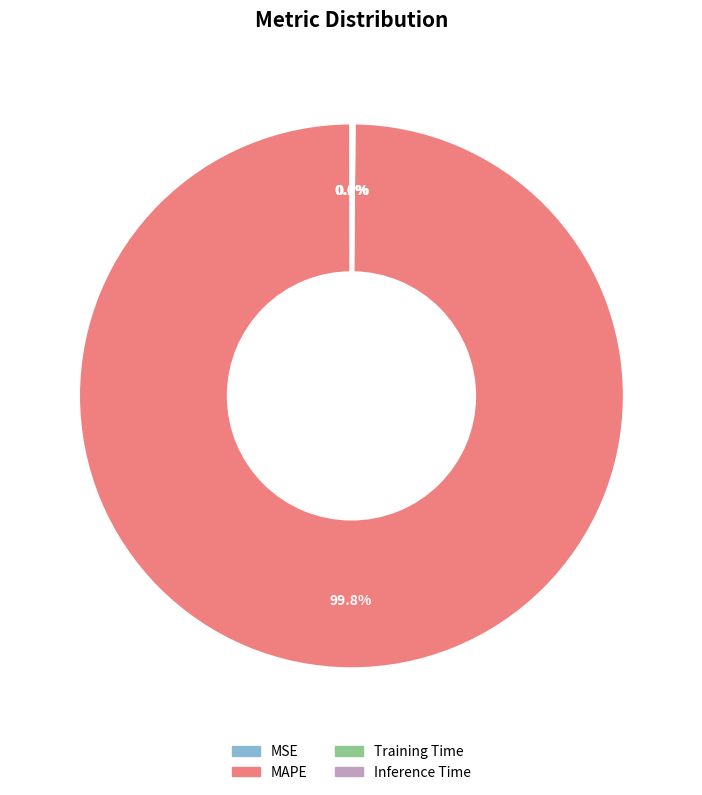

Does any single category account for the majority?

Yes